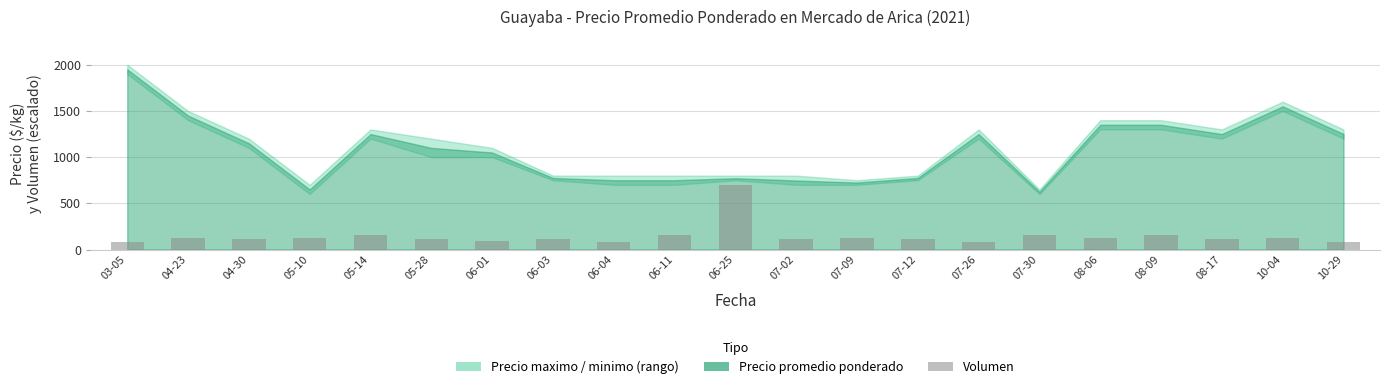

List the labels in order of value, largest first.

06-25, 05-14, 06-11, 07-30, 08-09, 04-23, 05-10, 07-09, 08-06, 10-04, 07-02, 04-30, 05-28, 06-03, 07-12, 08-17, 06-01, 03-05, 06-04, 07-26, 10-29